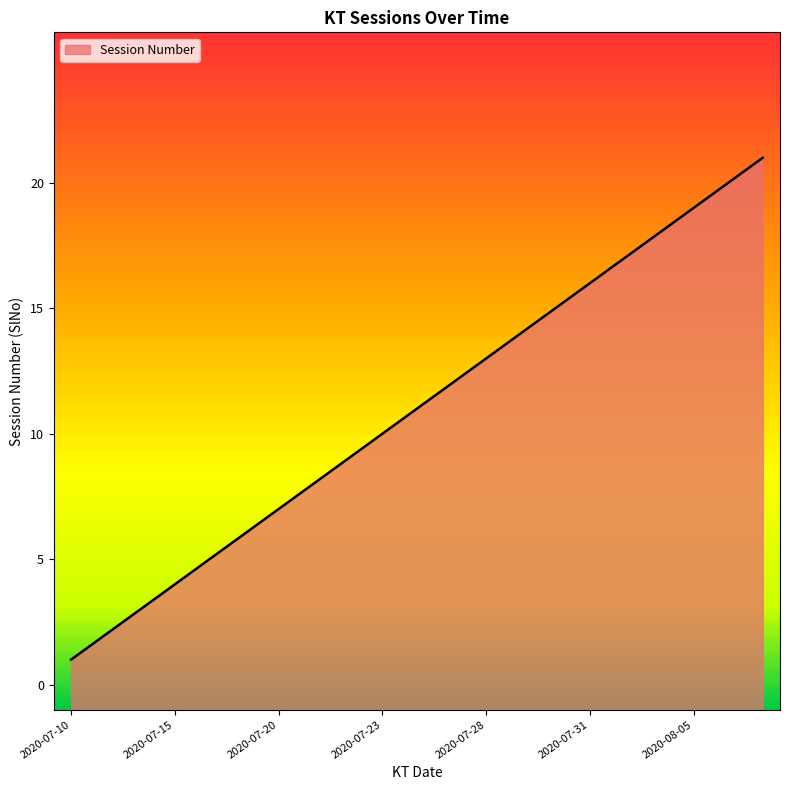

How many data points does each series have?

21